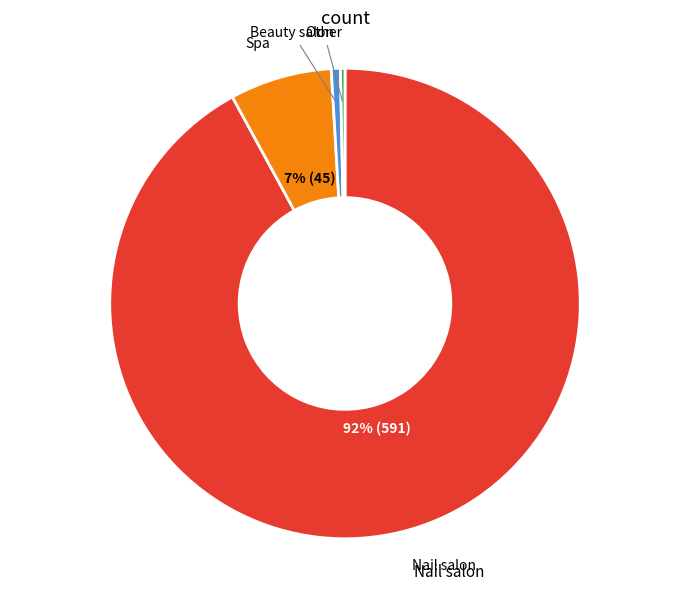

To the nearest percent, what is the difference between the largest and smallest slice percentages?

92%